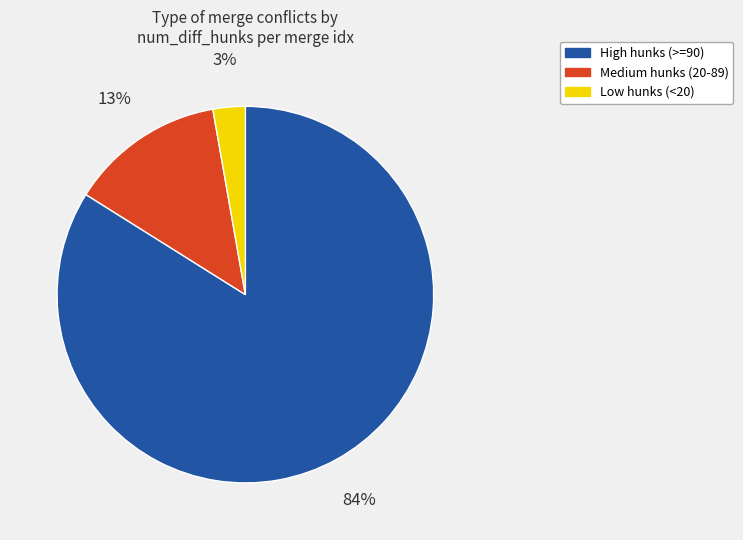

To the nearest percent, what is the average slice percentage?

33%